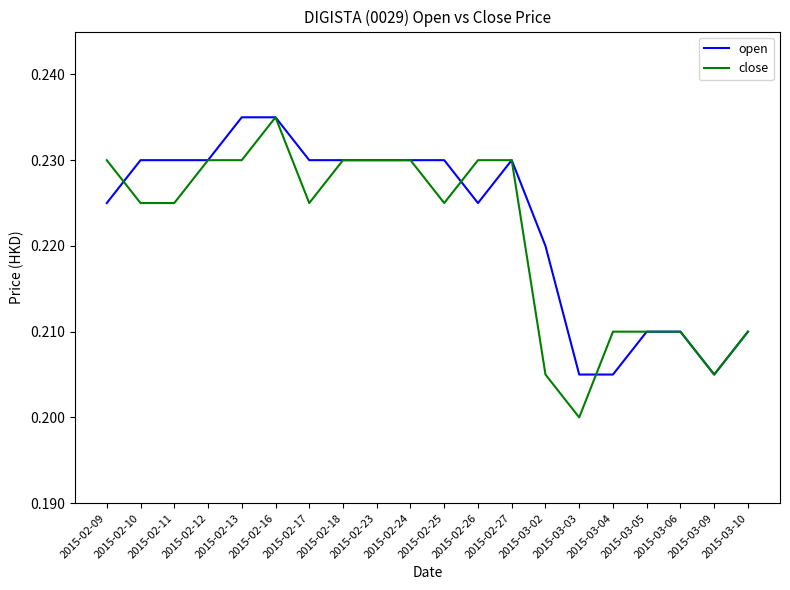

Which series has the largest range (max minus min)?

close